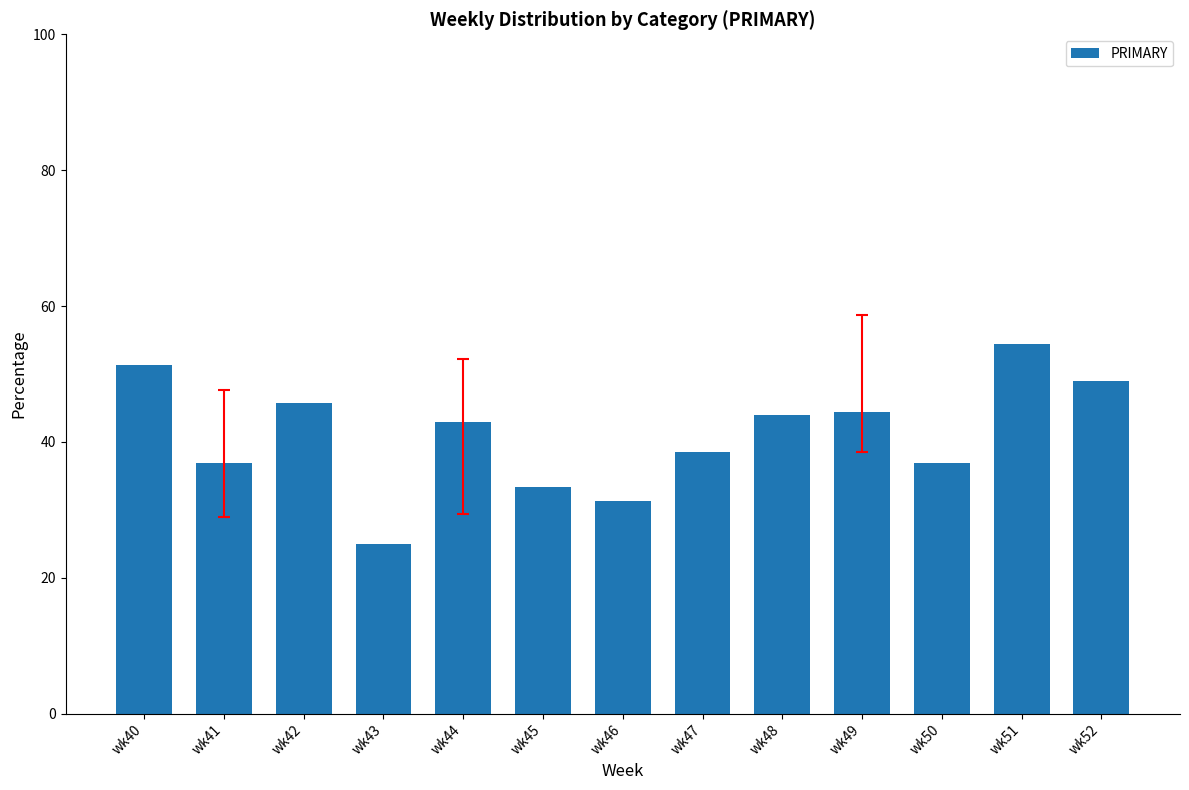

At which category does the chart reach its minimum across all series?

wk43